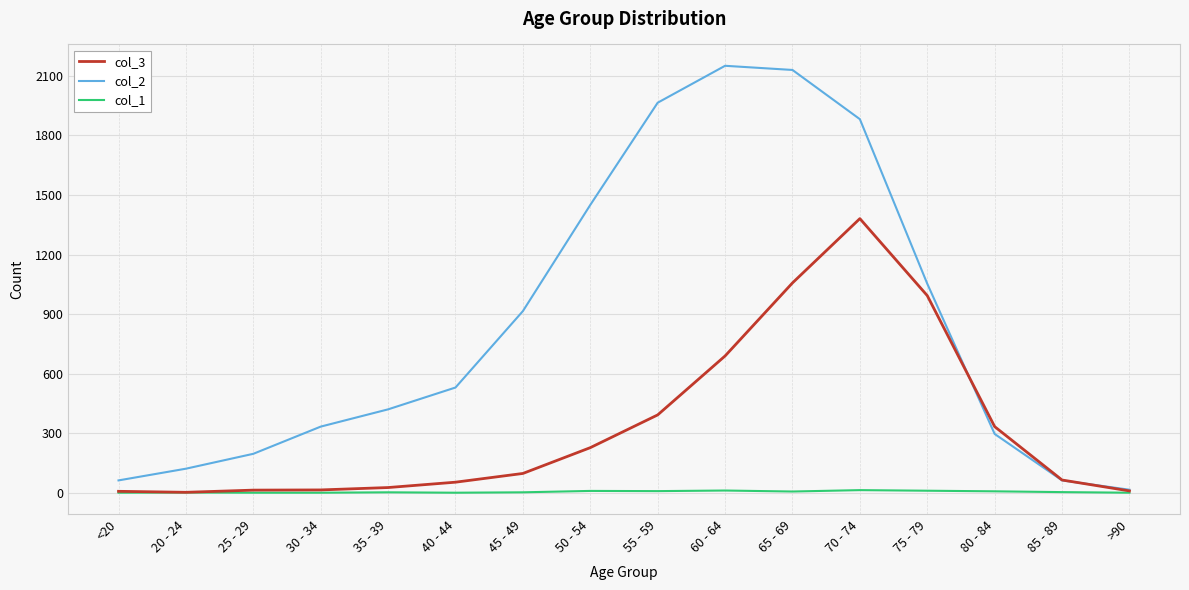

True or false: col_2 has a value of 383 at 75 - 79.

False